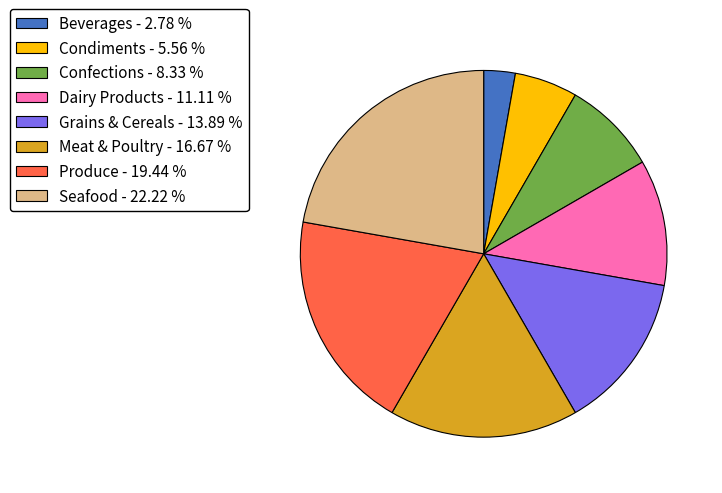

True or false: Dairy Products accounts for 11% of the total.

True